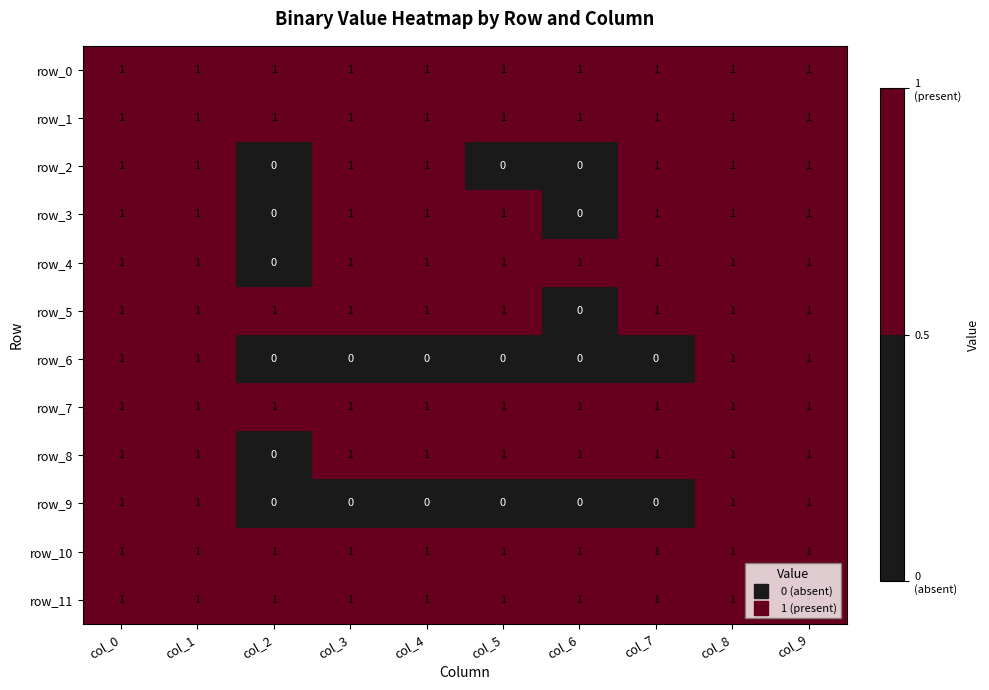

The row_11 series shows 1 at col_3. True or false?

True